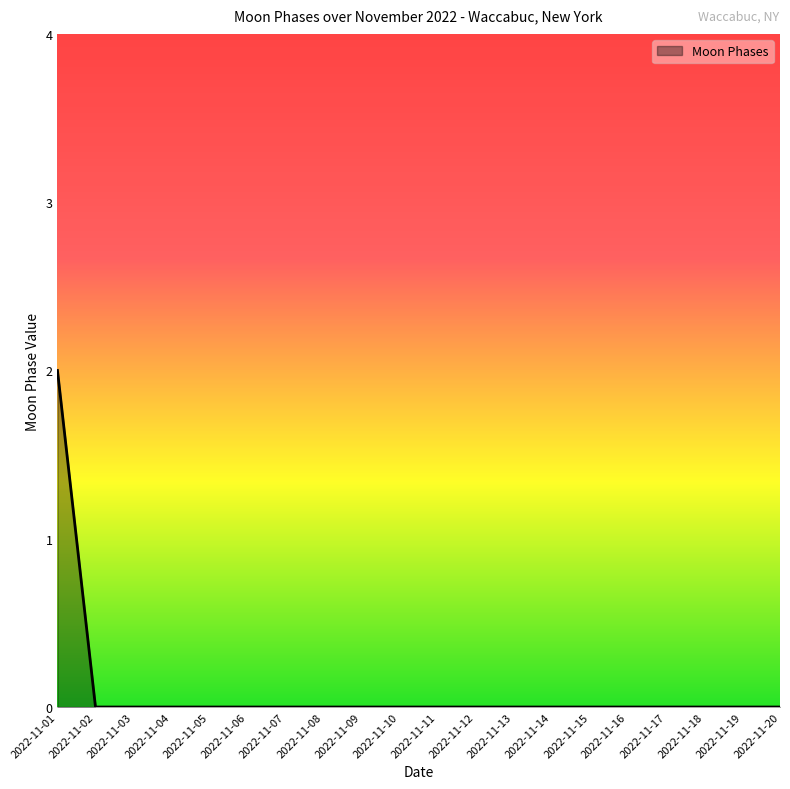

Is it true that the value at 2022-11-03 is -1?

False